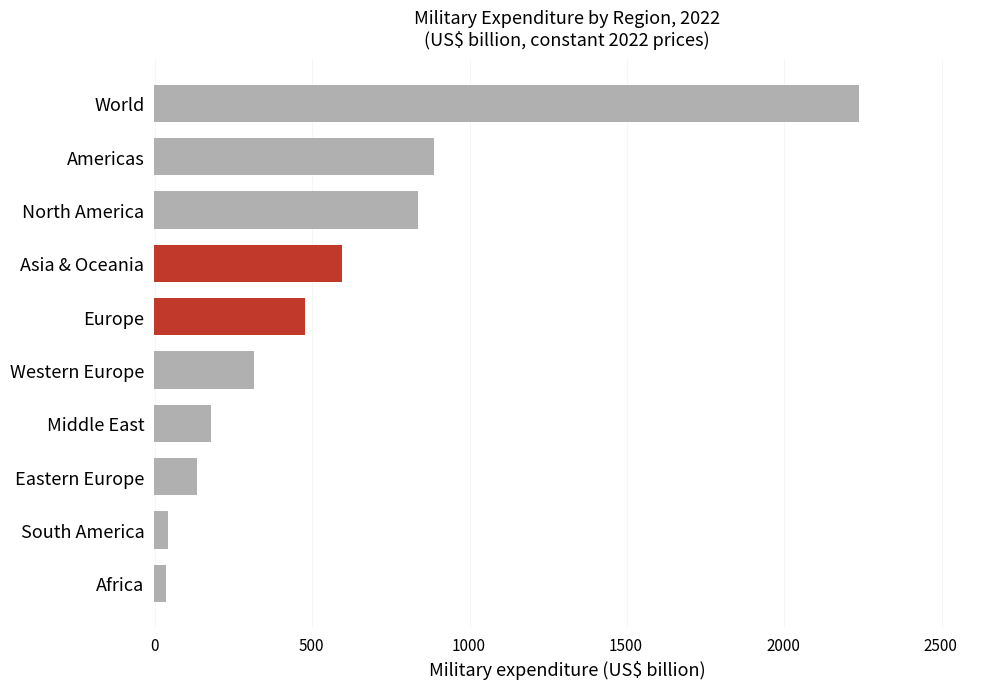

How many distinct data groups are displayed?

1